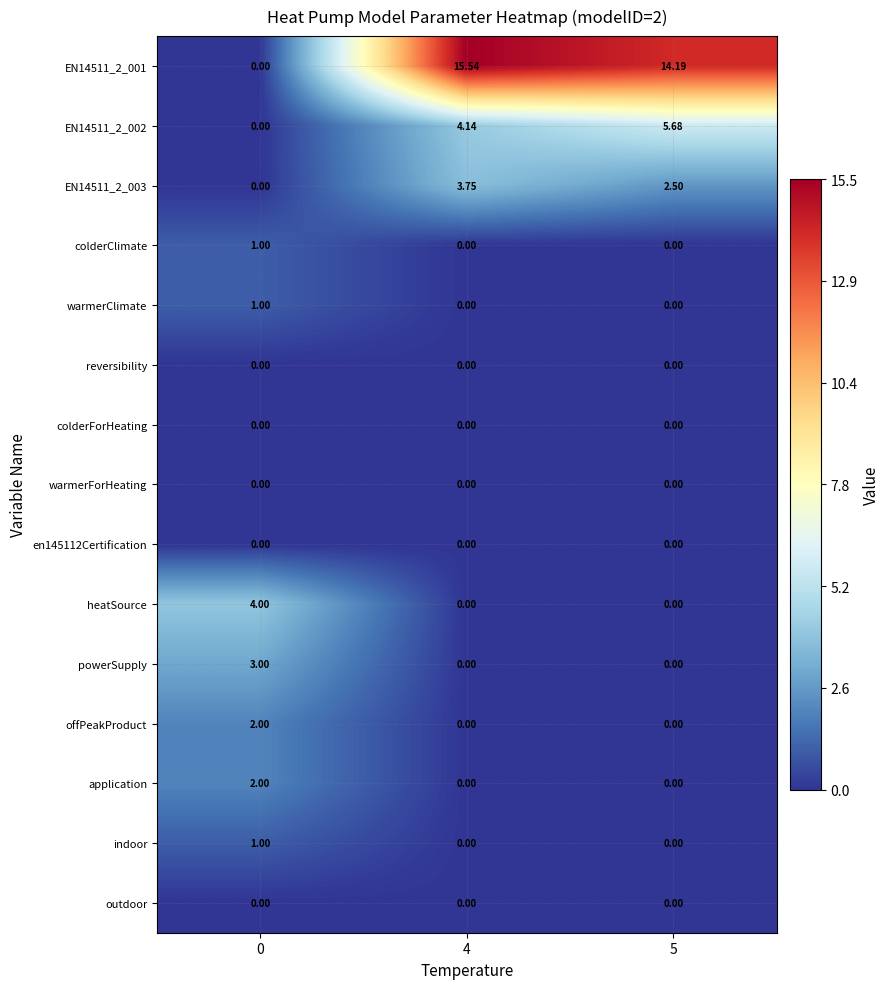

How many categories are shown in the chart?

3